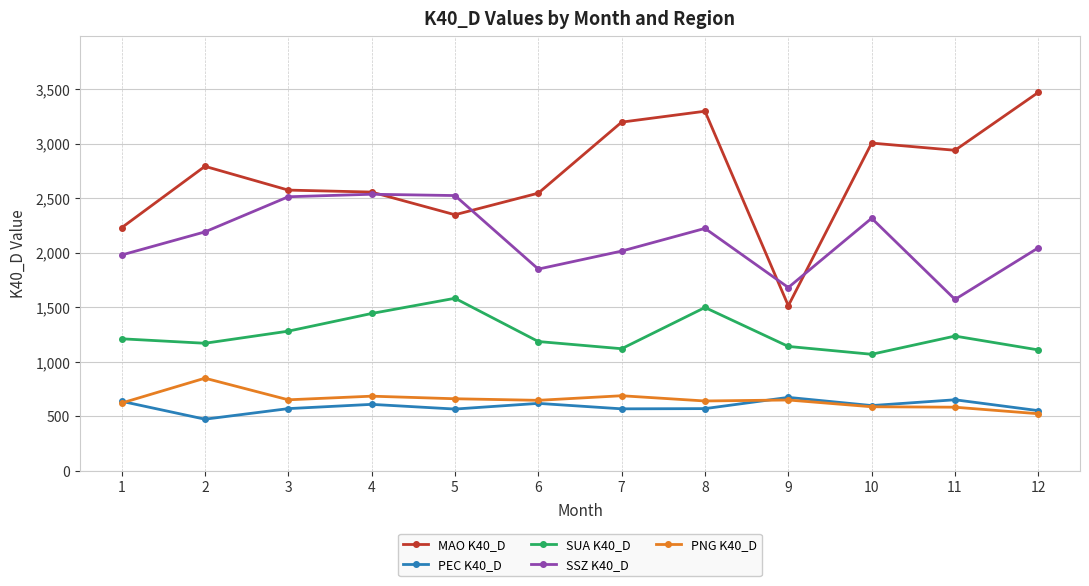

Read the SUA K40_D value at 6.

1186.0